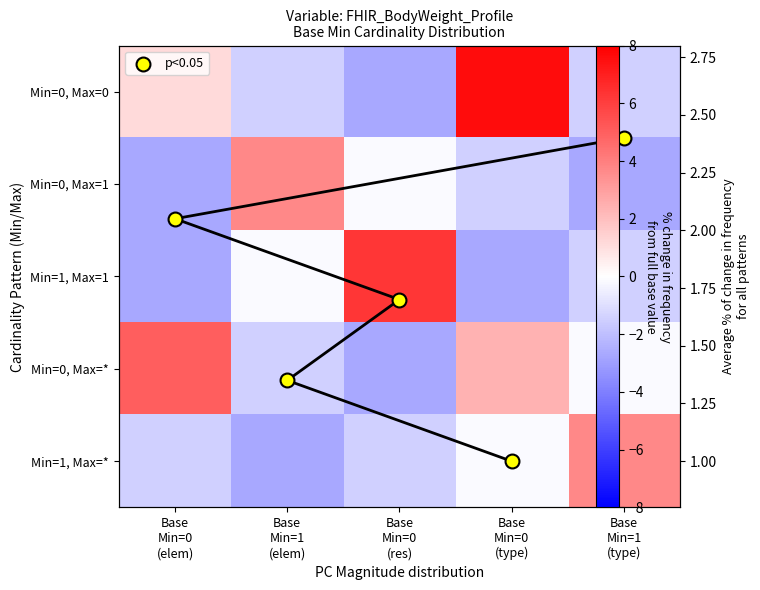

Is the value of Min=1, Max=* at Base Min=0 (res) greater than the value of p<0.05 at Base Min=1 (elem)?

No